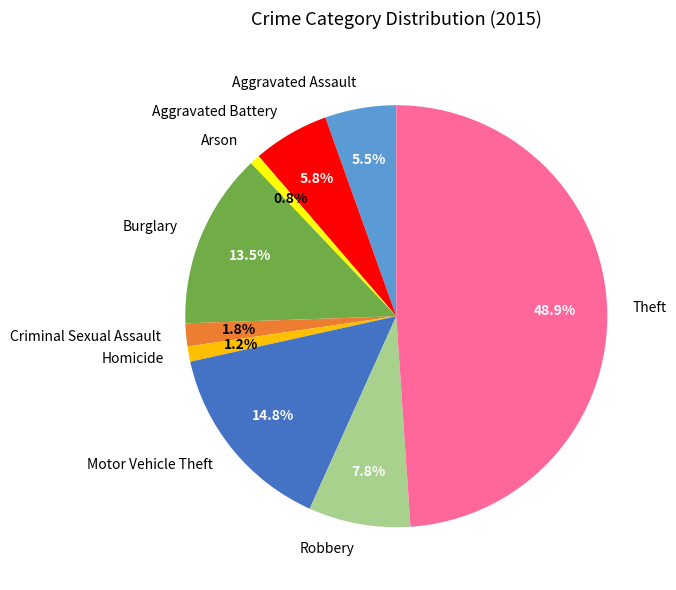

What is the largest slice in the pie chart?

Theft